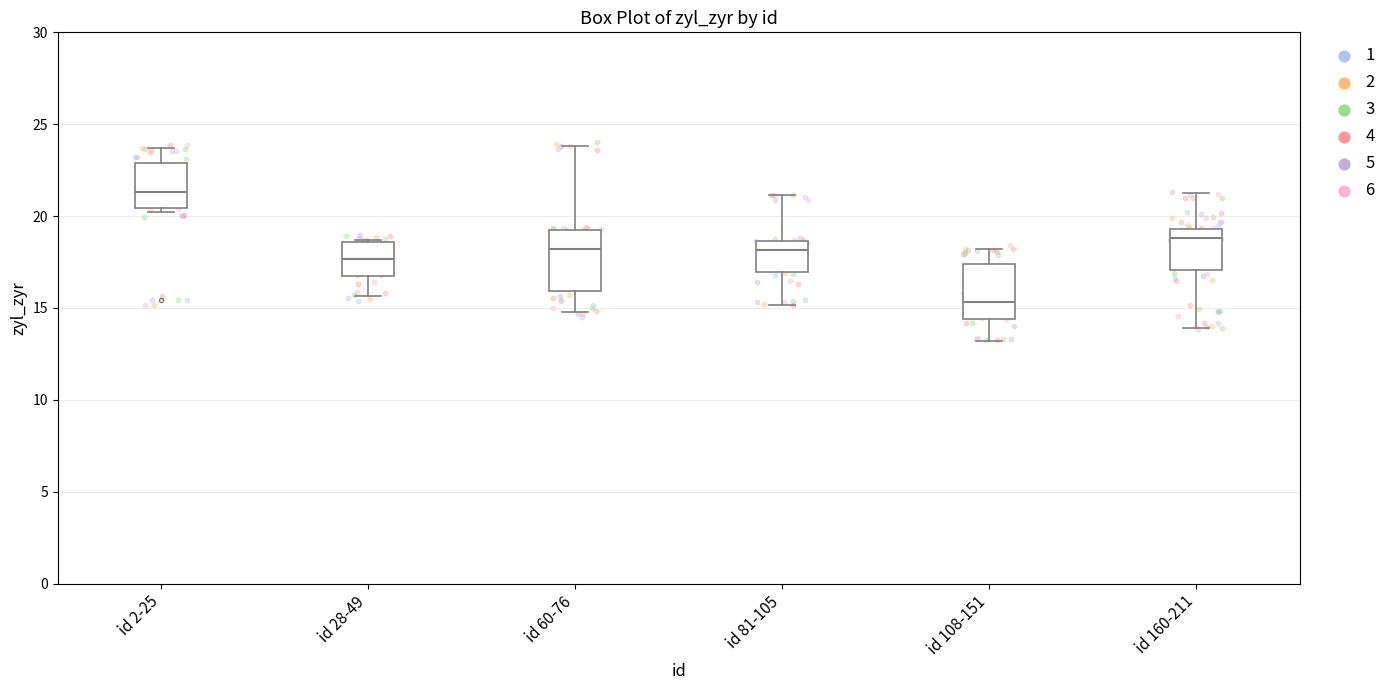

Reading left to right, transcribe this box plot: for each box, give where its median line is, the range the box spans, and where its two whiskers end, as read against the y-axis. The values are not printed on the chart, so give them approximately, as read against the axis.

id 2-25: median 21.5, box 20.5 to 23.0, whiskers 20.0 to 23.5
id 28-49: median 17.5, box 16.5 to 18.5, whiskers 15.5 to 18.5
id 60-76: median 18.0, box 16.0 to 19.0, whiskers 15.0 to 24.0
id 81-105: median 18.0, box 17.0 to 18.5, whiskers 15.0 to 21.0
id 108-151: median 15.5, box 14.5 to 17.5, whiskers 13.0 to 18.0
id 160-211: median 19.0, box 17.0 to 19.5, whiskers 14.0 to 21.5